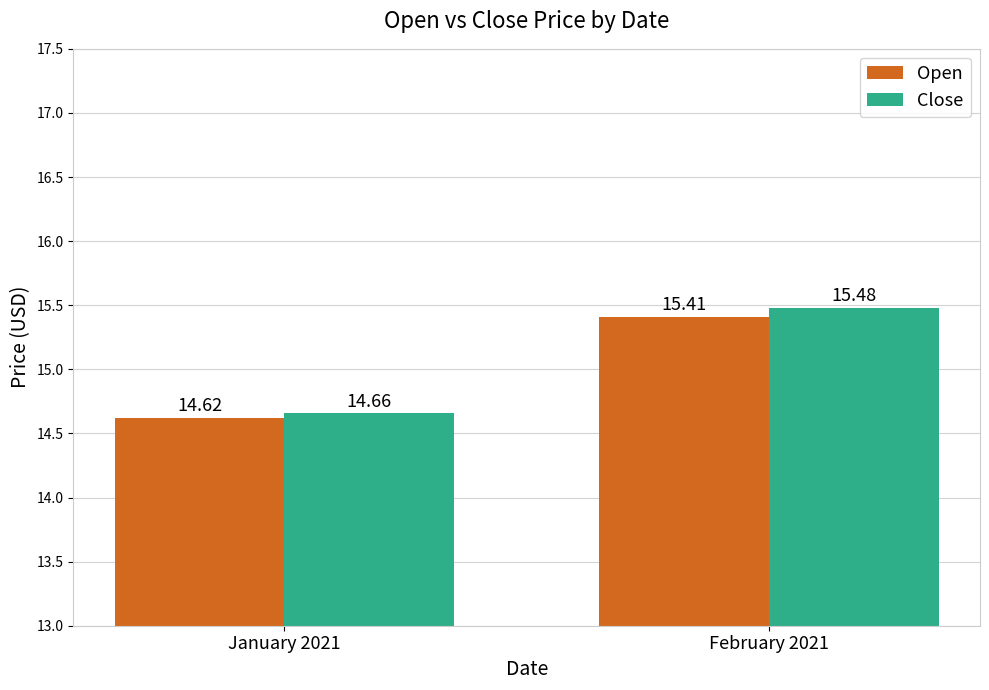

Which series has the largest range (max minus min)?

Close